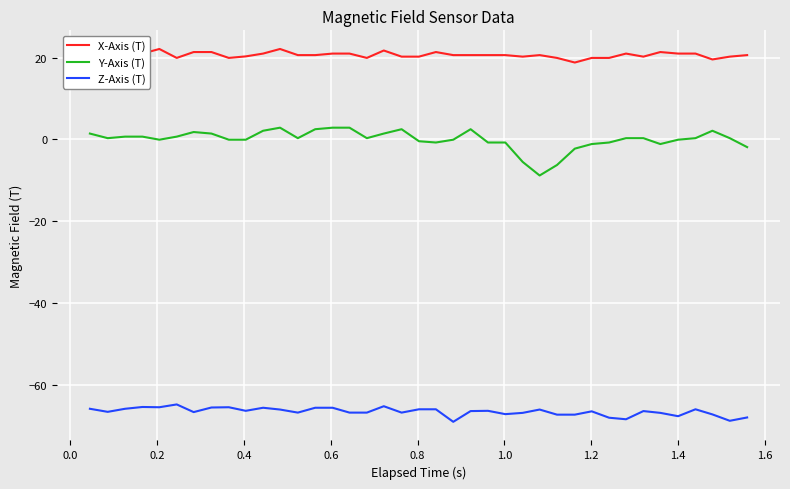

Which series has the largest range (max minus min)?

Y-Axis (T)